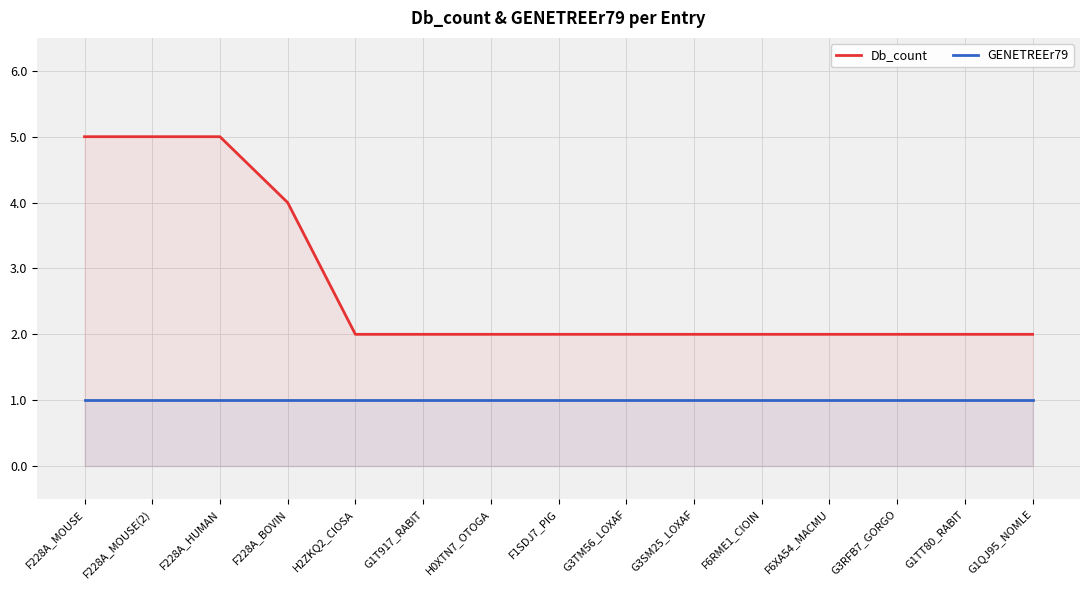

Is it true that Db_count equals 1 at G3TM56_LOXAF?

False